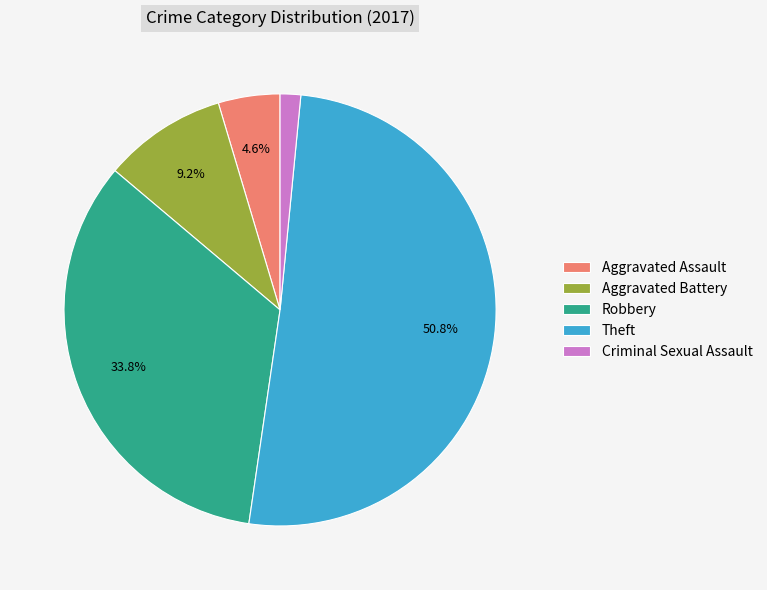

Count the number of slices in the pie.

5